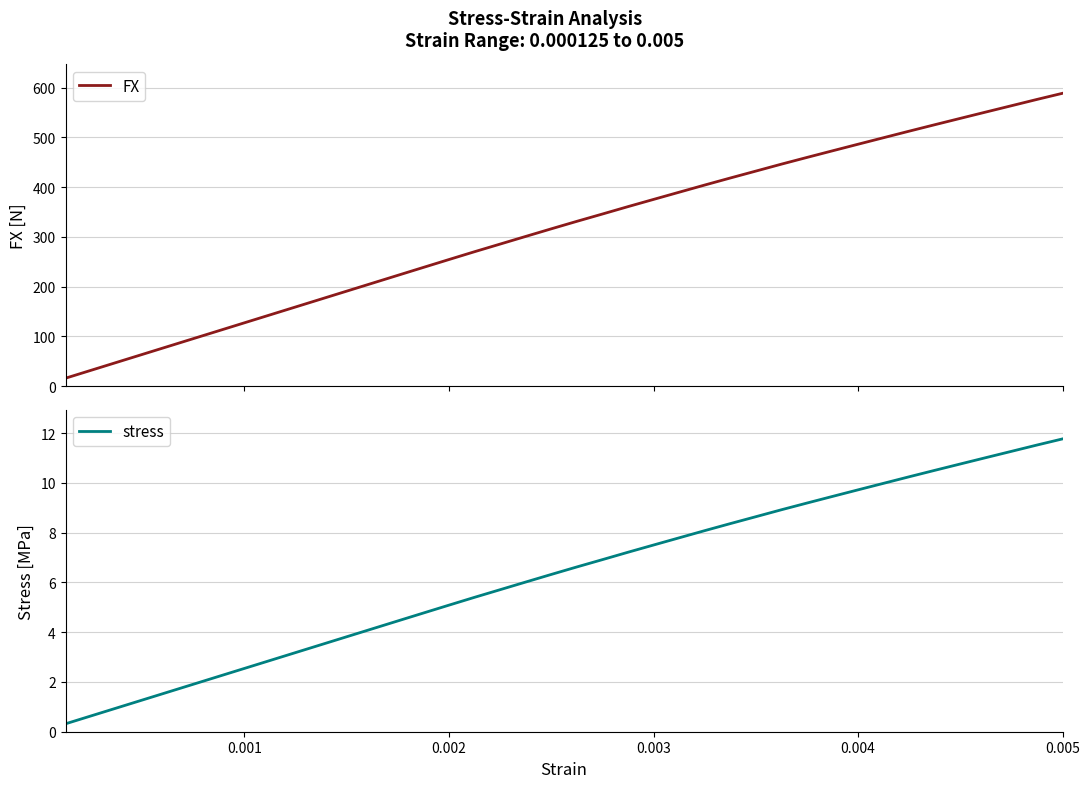

What is the highest value of the stress series?

11.8